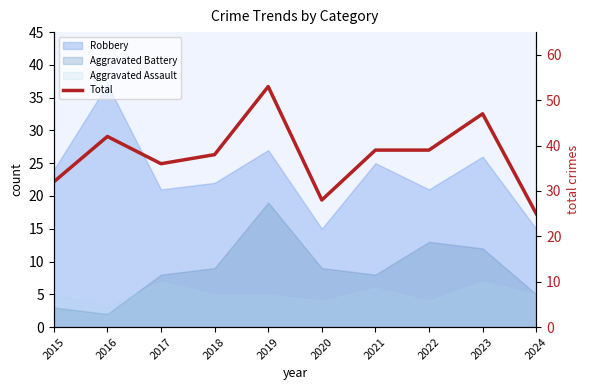

Reading right to left, extract all data points from this chart.

2024=25	2023=47	2022=39	2021=39	2020=28	2019=53	2018=38	2017=36	2016=42	2015=32